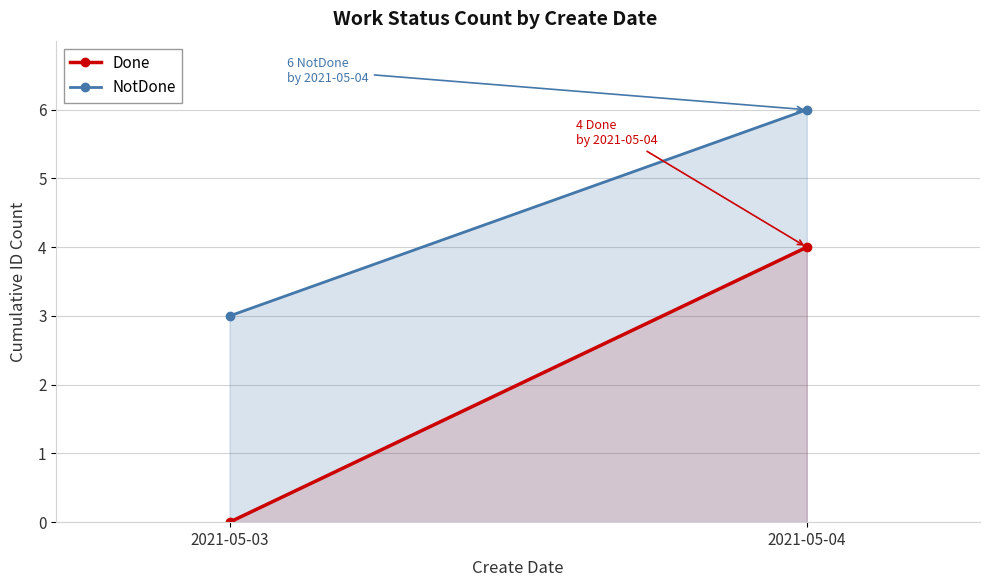

What is the sum of all Done values?

4